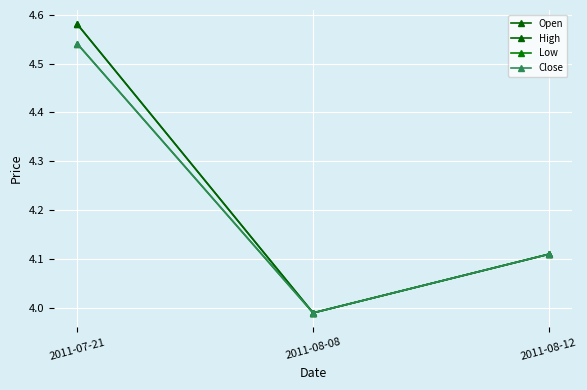

How many values in the Open series exceed 4?

2